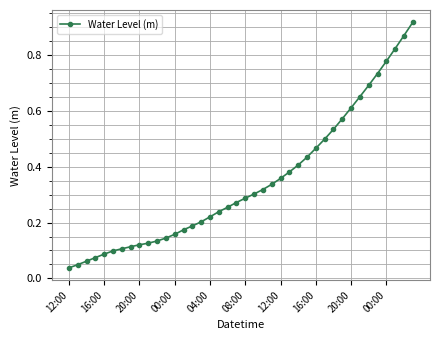

Rank the categories by value from highest to lowest.

39, 38, 37, 36, 35, 34, 33, 32, 31, 30, 29, 28, 27, 26, 25, 24, 23, 22, 21, 20, 19, 18, 17, 16, 15, 14, 13, 12, 11, 10, 00:00, 20:00, 16:00, 12:00, 08:00, 04:00, 00:00, 20:00, 16:00, 12:00